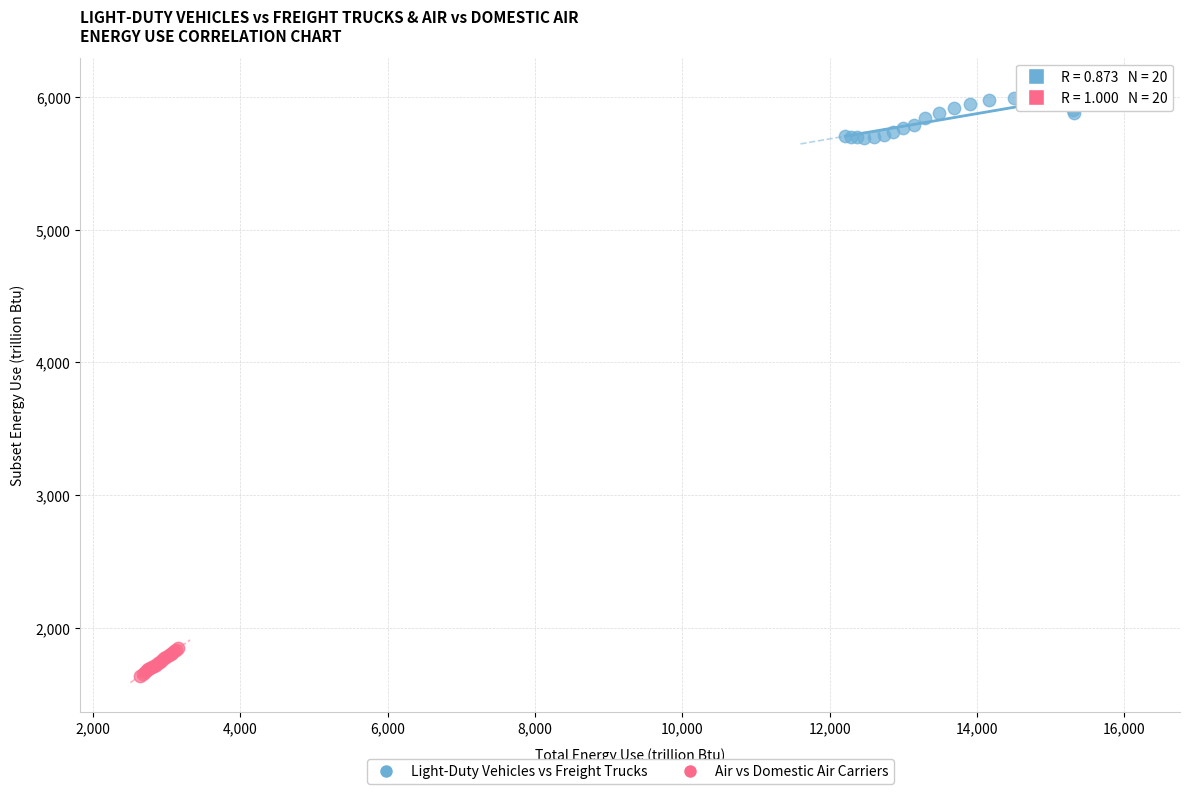

What are all the series names shown in the legend?

Light-Duty Vehicles vs Freight Trucks, Air vs Domestic Air Carriers